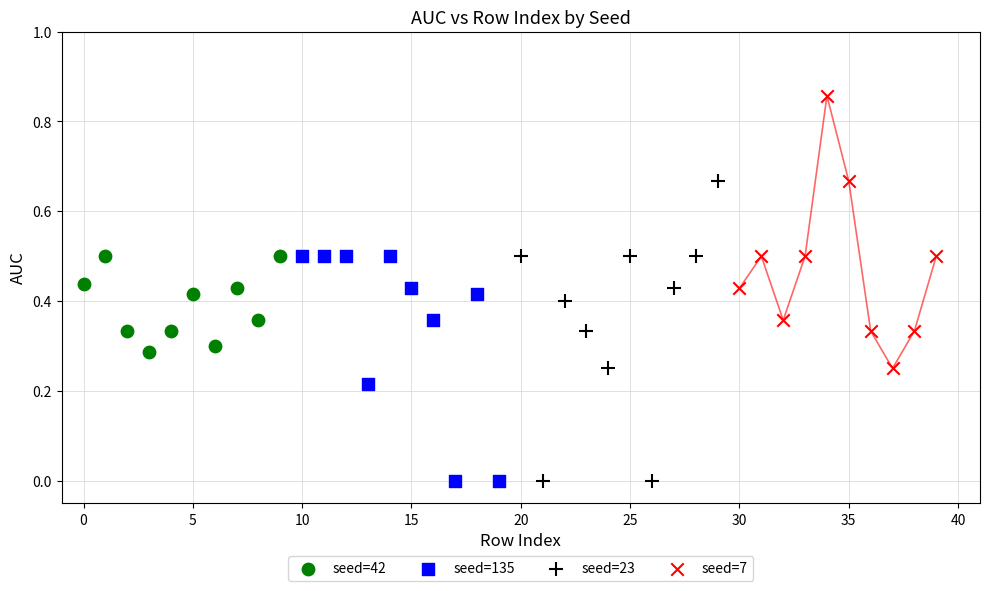

Which series reaches the maximum Y coordinate?

seed=7